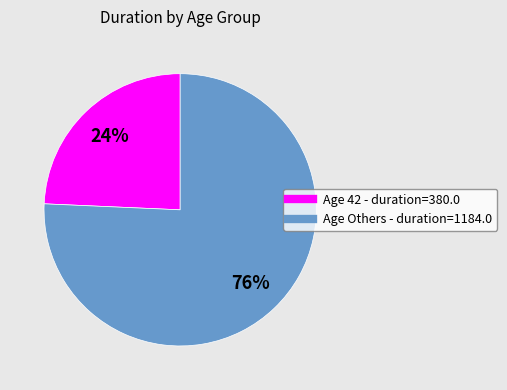

Is there any slice that represents more than half of the pie?

Yes